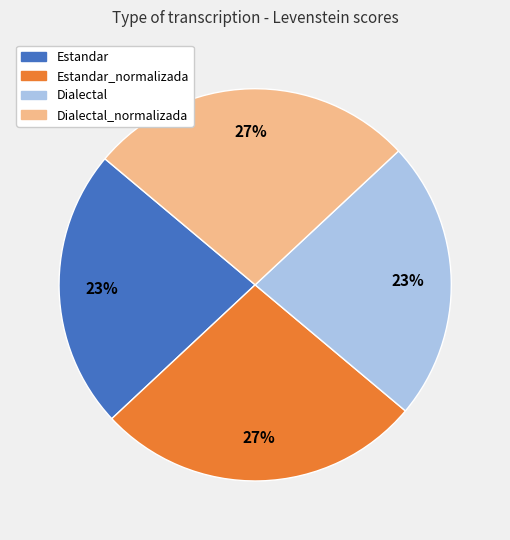

True or false: Estandar_normalizada accounts for 15% of the total.

False